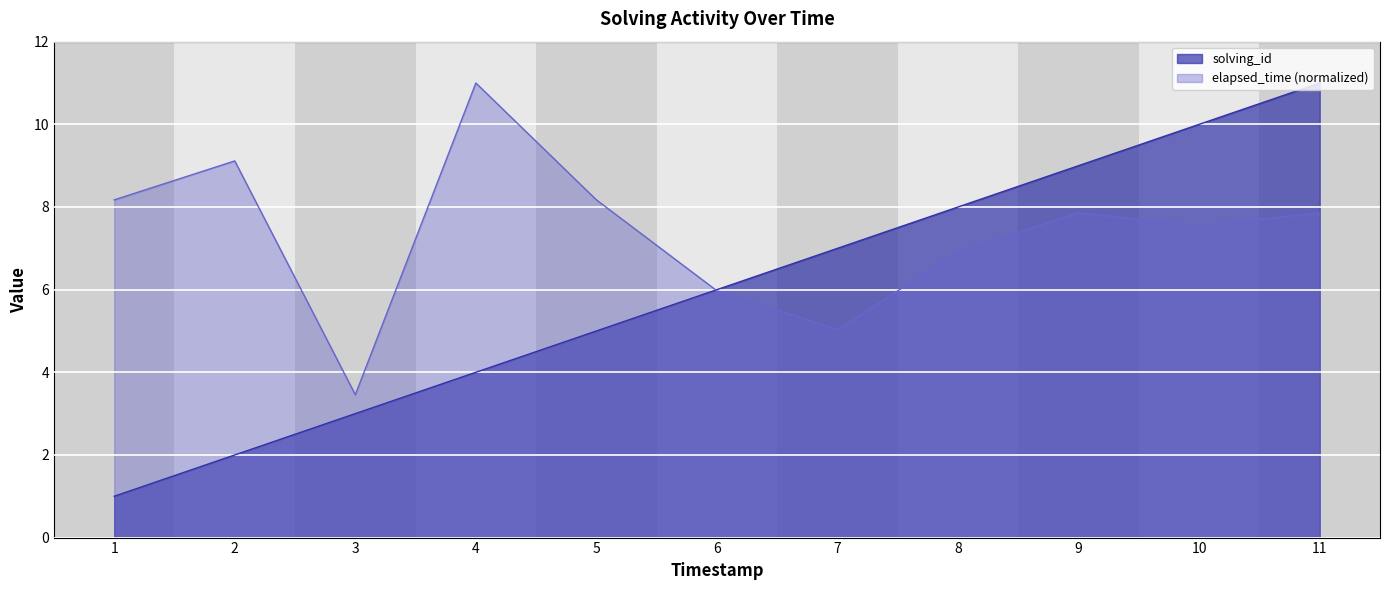

How many interior local valleys does the elapsed_time series have?

3